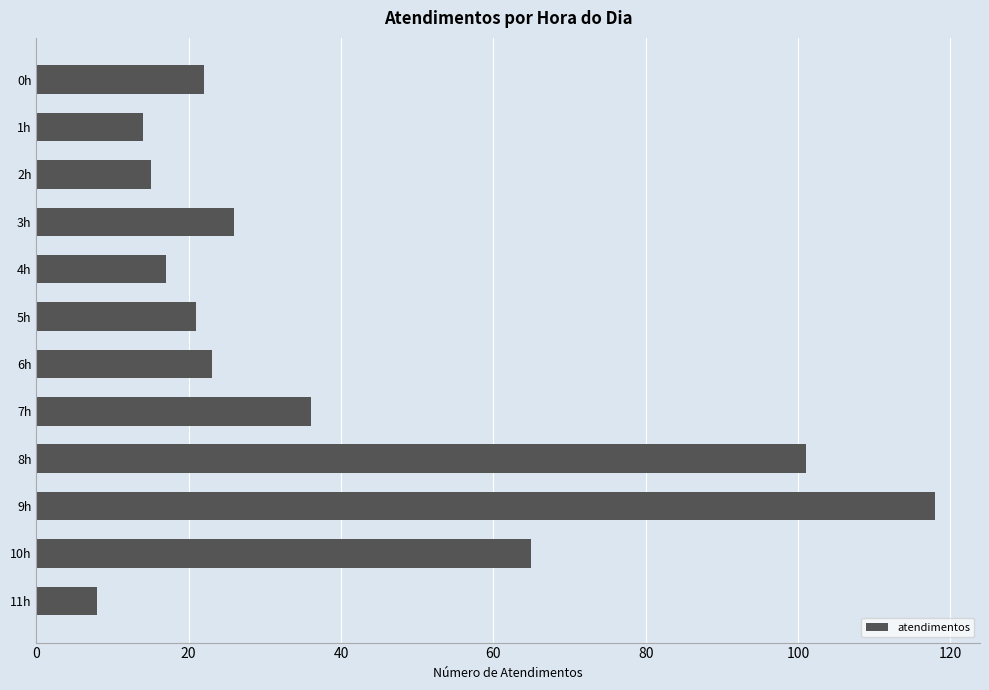

True or false: the data shows 35 at 0h.

False